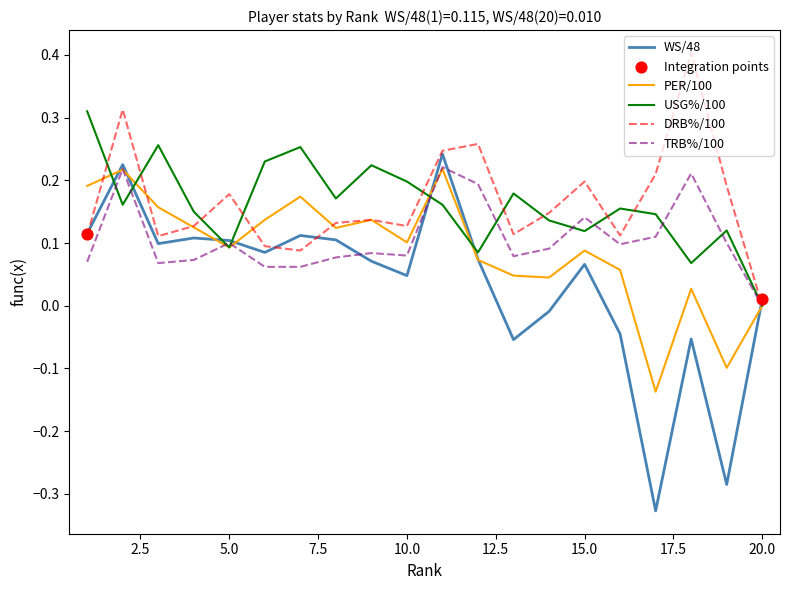

Which series has the largest range (max minus min)?

WS/48